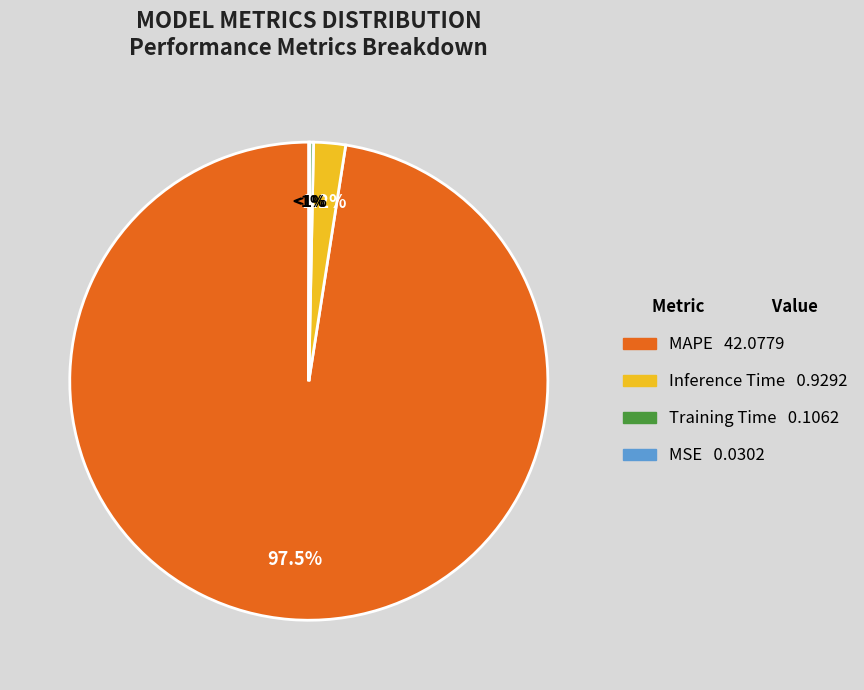

True or false: Training Time accounts for 1% of the total.

False